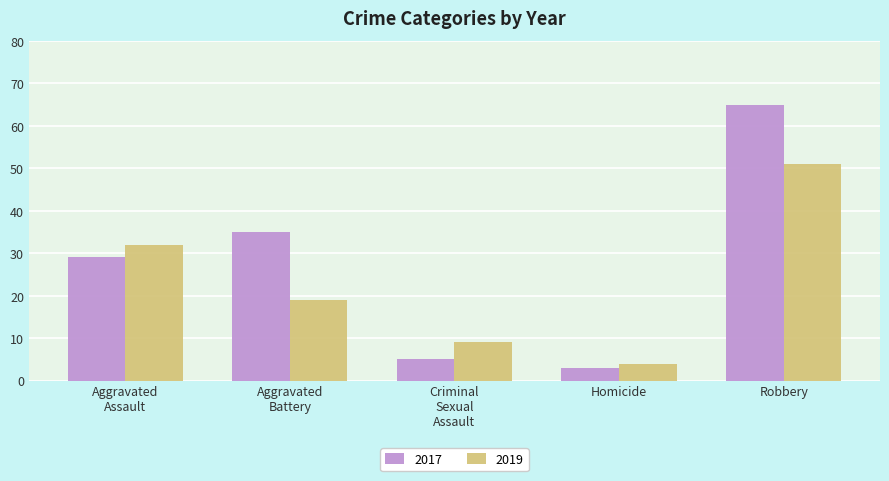

What is the greatest value displayed?

65